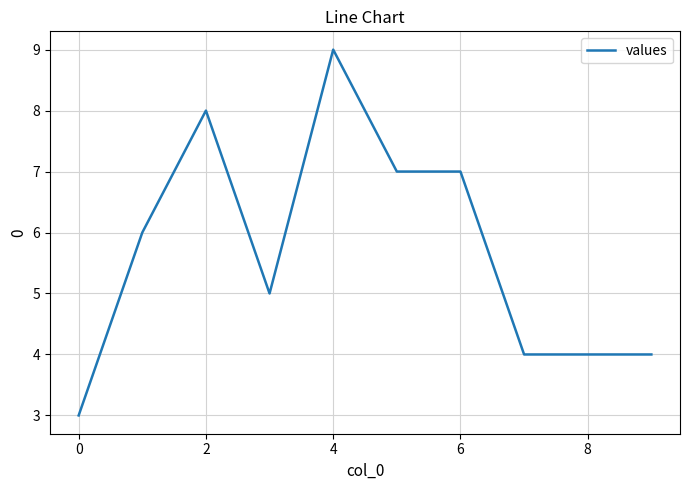

What is the difference between the maximum and minimum values?

6